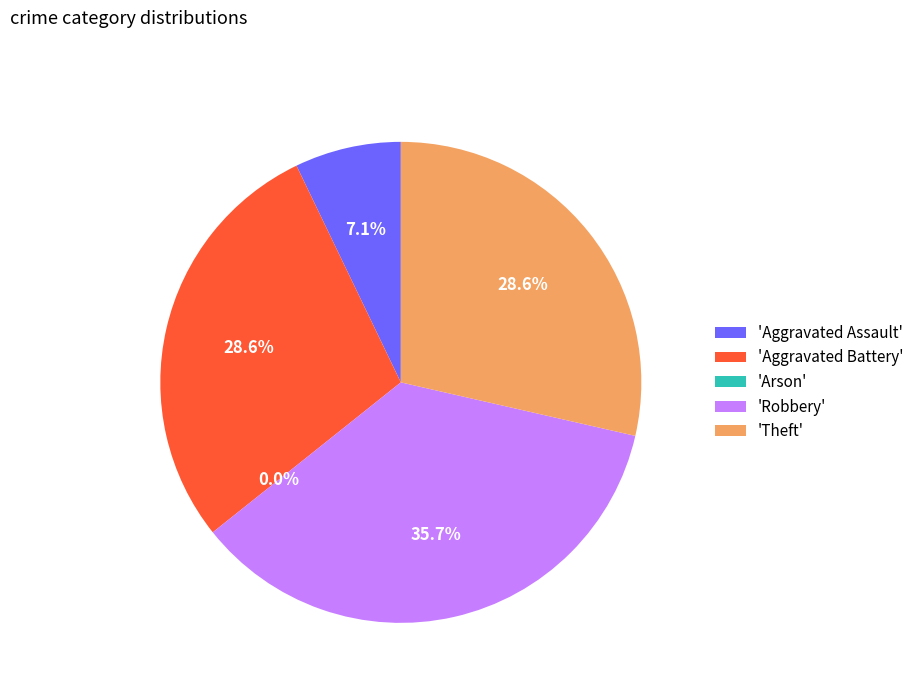

How many segments does this pie chart have?

5